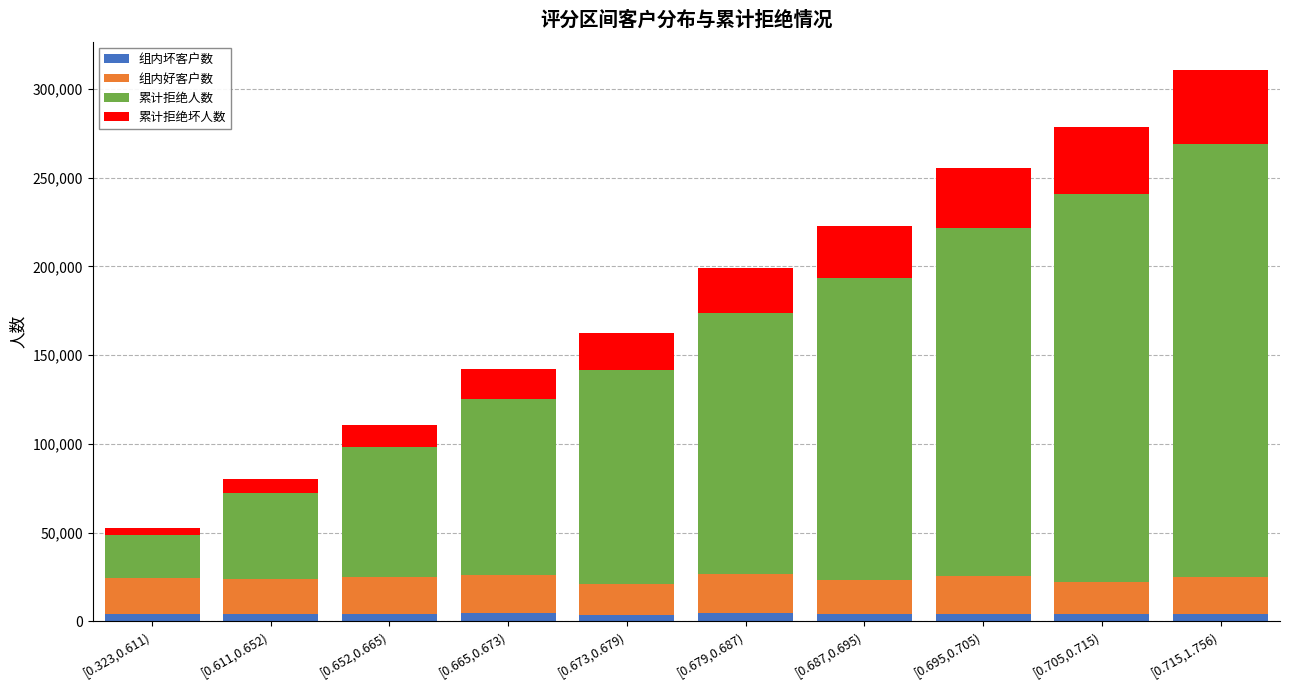

At which category is the sum across all series the highest?

[0.715,1.756)